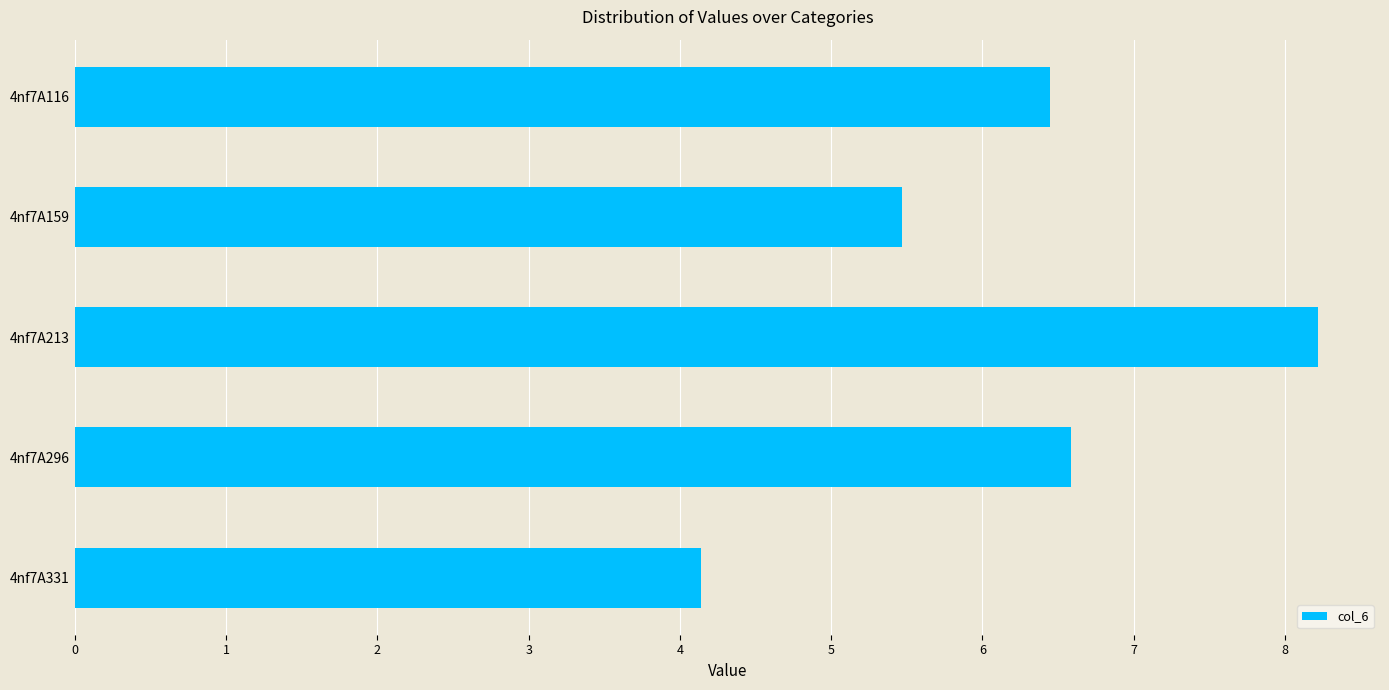

Is it true that the value at 4nf7A331 is 1.3?

False